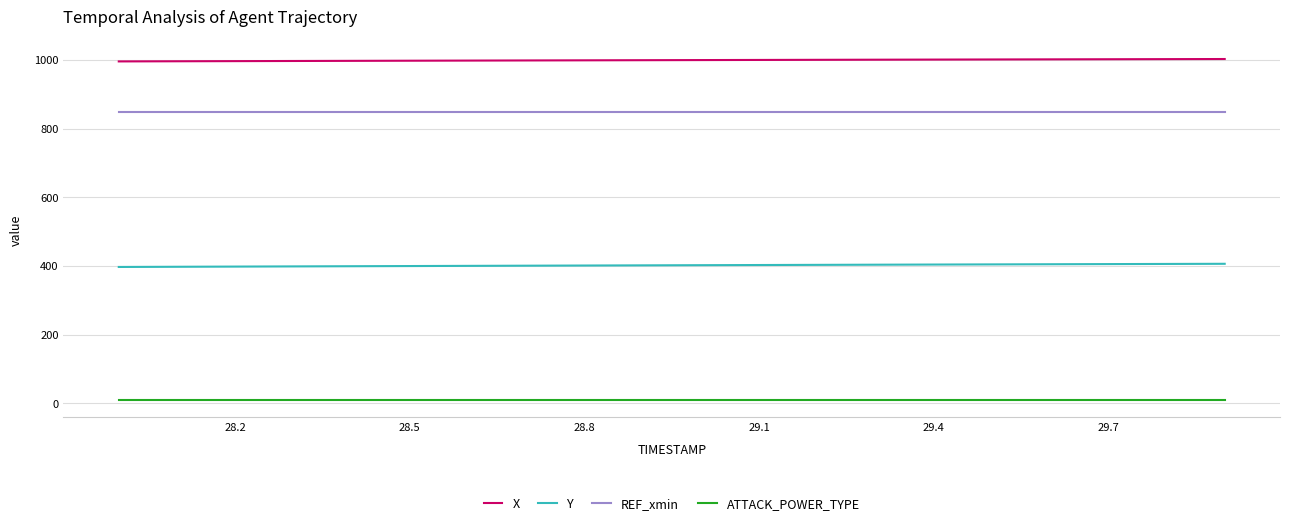

True or false: X and ATTACK_POWER_TYPE cross at least once.

False